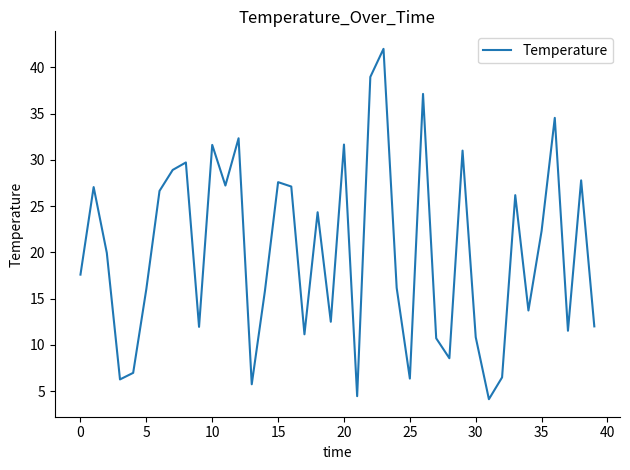

How many values are below 19?

20